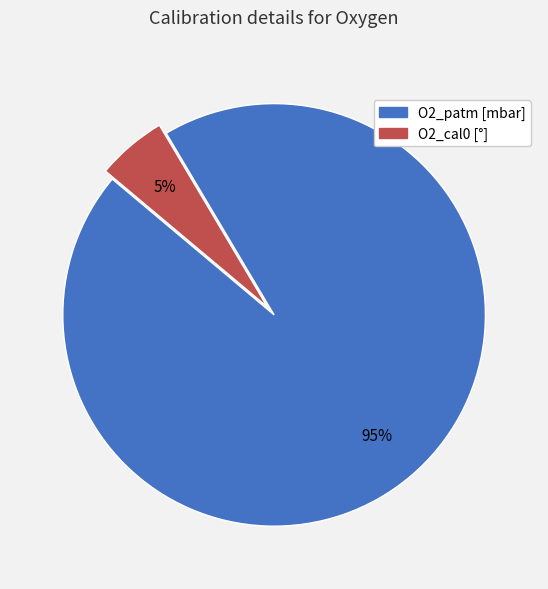

How many slices are in this pie chart?

2